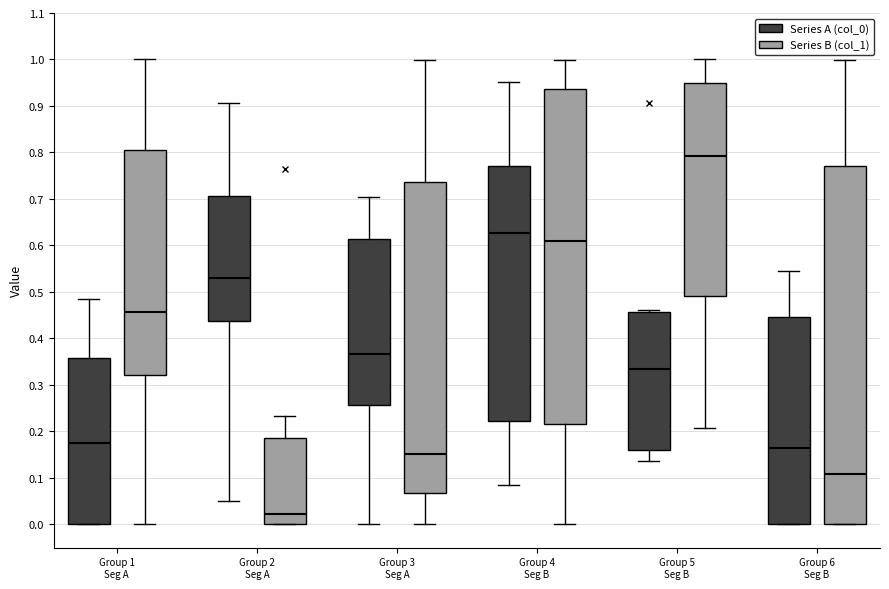

Where is the upper edge of the box for Group 5 Seg B (Series A (col_0)) on the y-axis? The values are not printed on the chart, so give them approximately, as read against the axis.

0.46